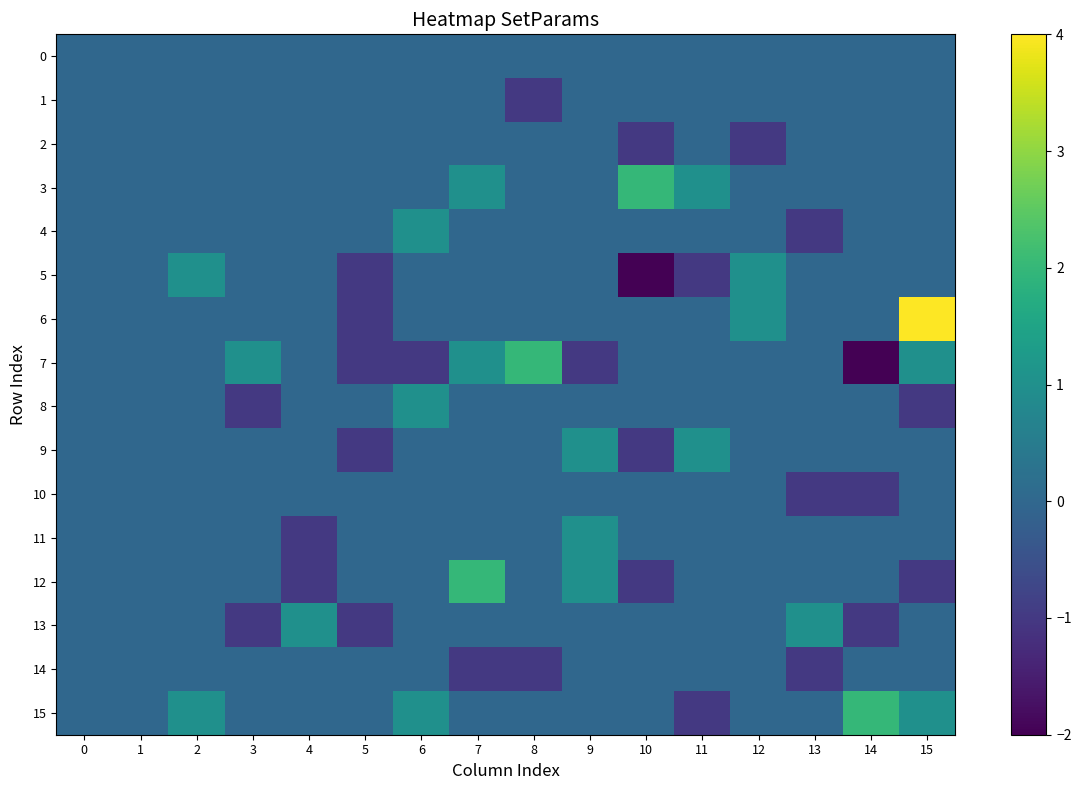

At which category is the sum across all series the highest?

15